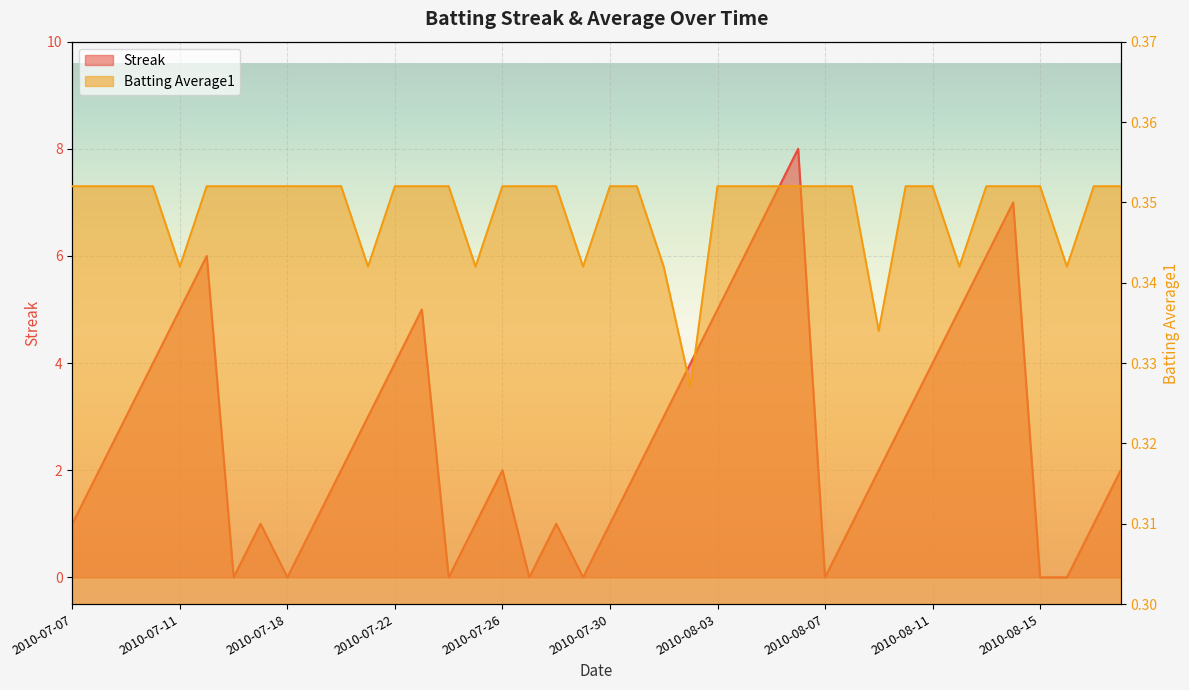

List the labels in order of Streak value, smallest first.

2010-07-16, 2010-07-18, 2010-07-24, 2010-07-27, 2010-07-29, 2010-08-07, 2010-08-15, 2010-08-16, 2010-07-07, 2010-07-17, 2010-07-19, 2010-07-25, 2010-07-28, 2010-07-30, 2010-08-08, 2010-08-17, 2010-07-08, 2010-07-20, 2010-07-26, 2010-07-31, 2010-08-09, 2010-08-18, 2010-07-09, 2010-07-21, 2010-08-01, 2010-08-10, 2010-07-10, 2010-07-22, 2010-08-02, 2010-08-11, 2010-07-11, 2010-07-23, 2010-08-03, 2010-08-12, 2010-07-15, 2010-08-04, 2010-08-13, 2010-08-05, 2010-08-14, 2010-08-06